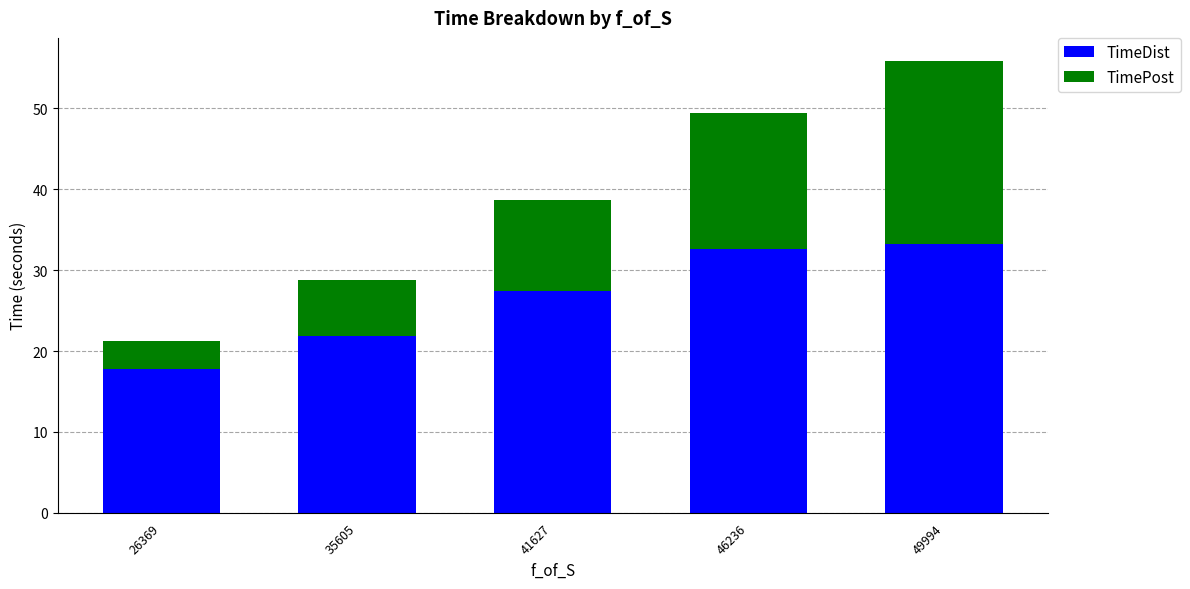

Rank the categories by TimeDist value from lowest to highest.

26369, 35605, 41627, 46236, 49994